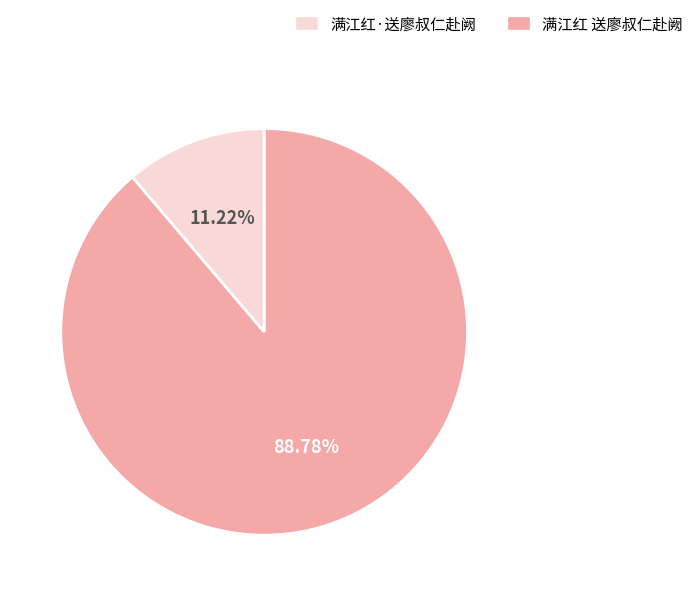

How many segments does this pie chart have?

2